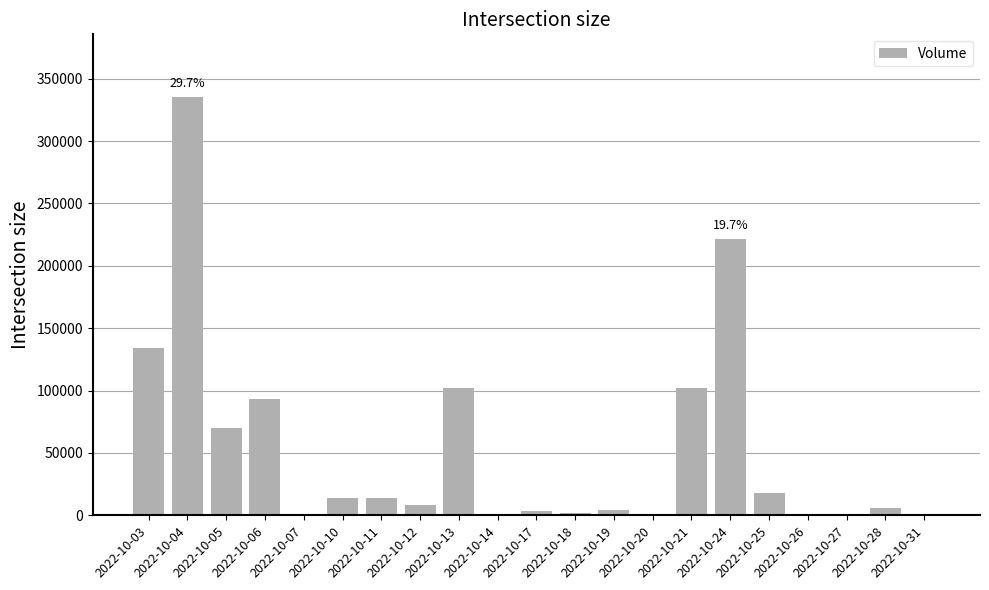

What is the sum of all values?

1127137